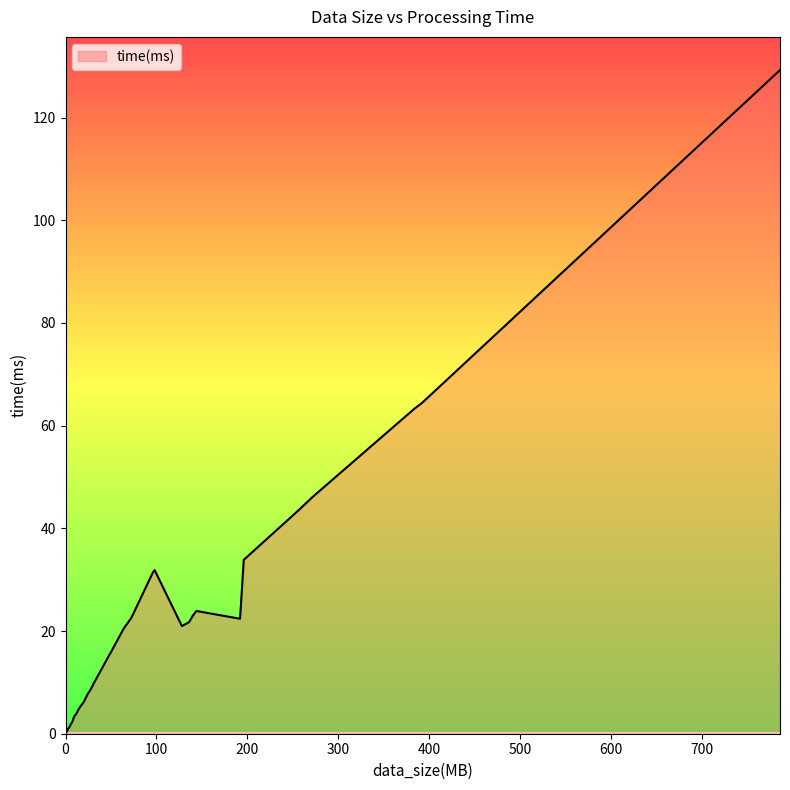

Which category has the highest value across all series?

786